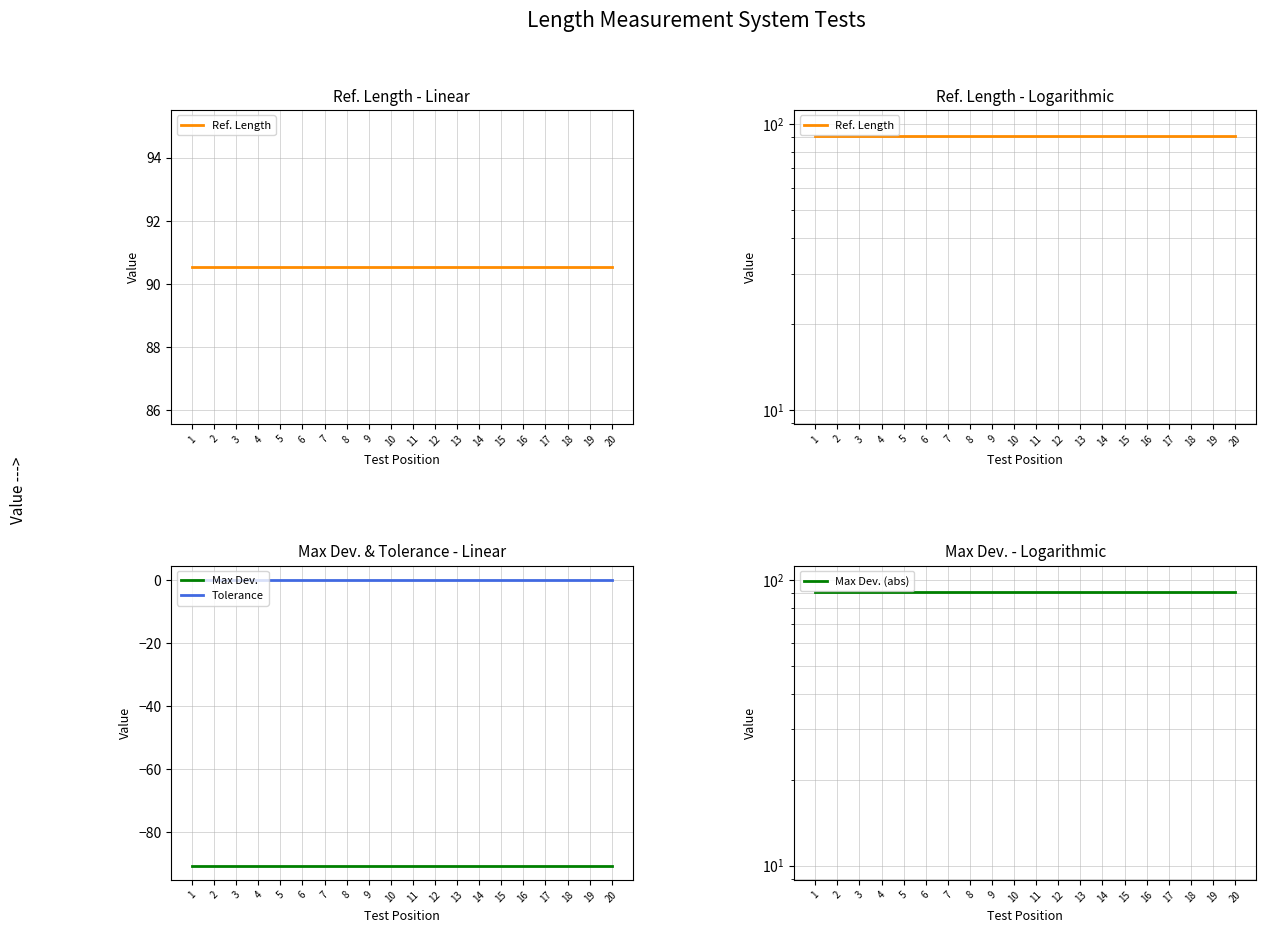

List the series in order of their peak value, highest first.

Ref. Length, Max Dev. (abs), Tolerance, Max Dev.